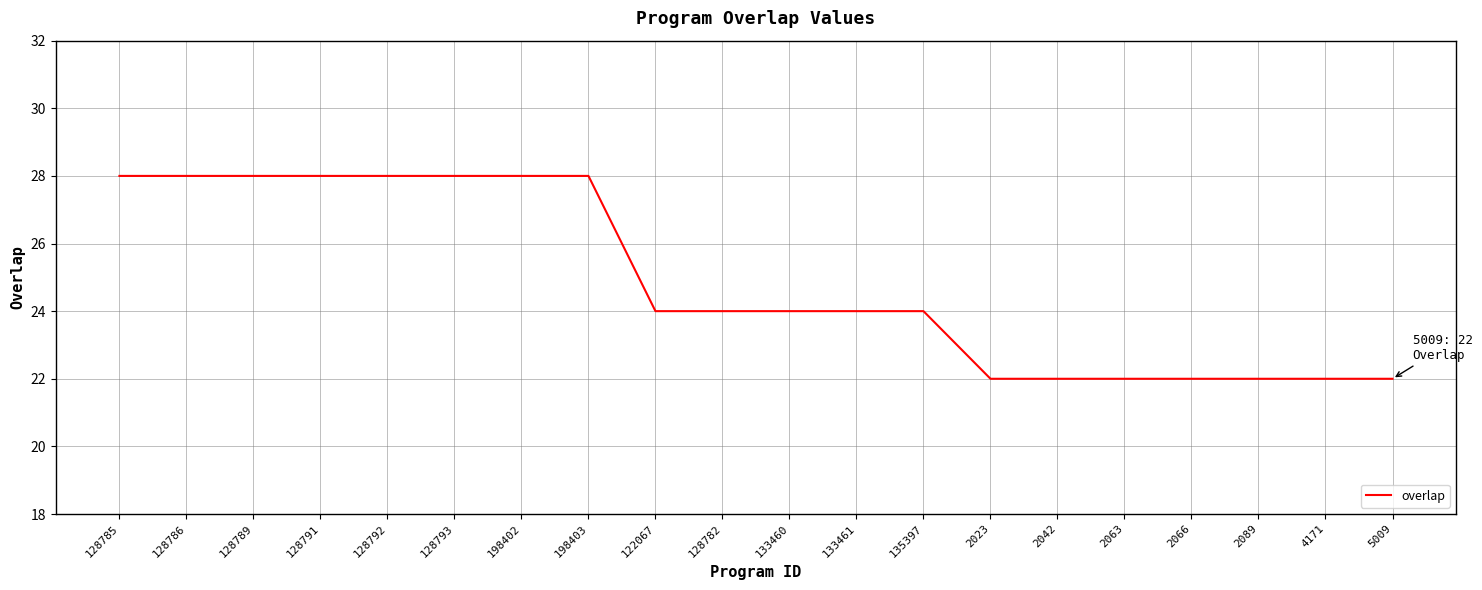

Which has a higher value, 128782 or 5009?

128782